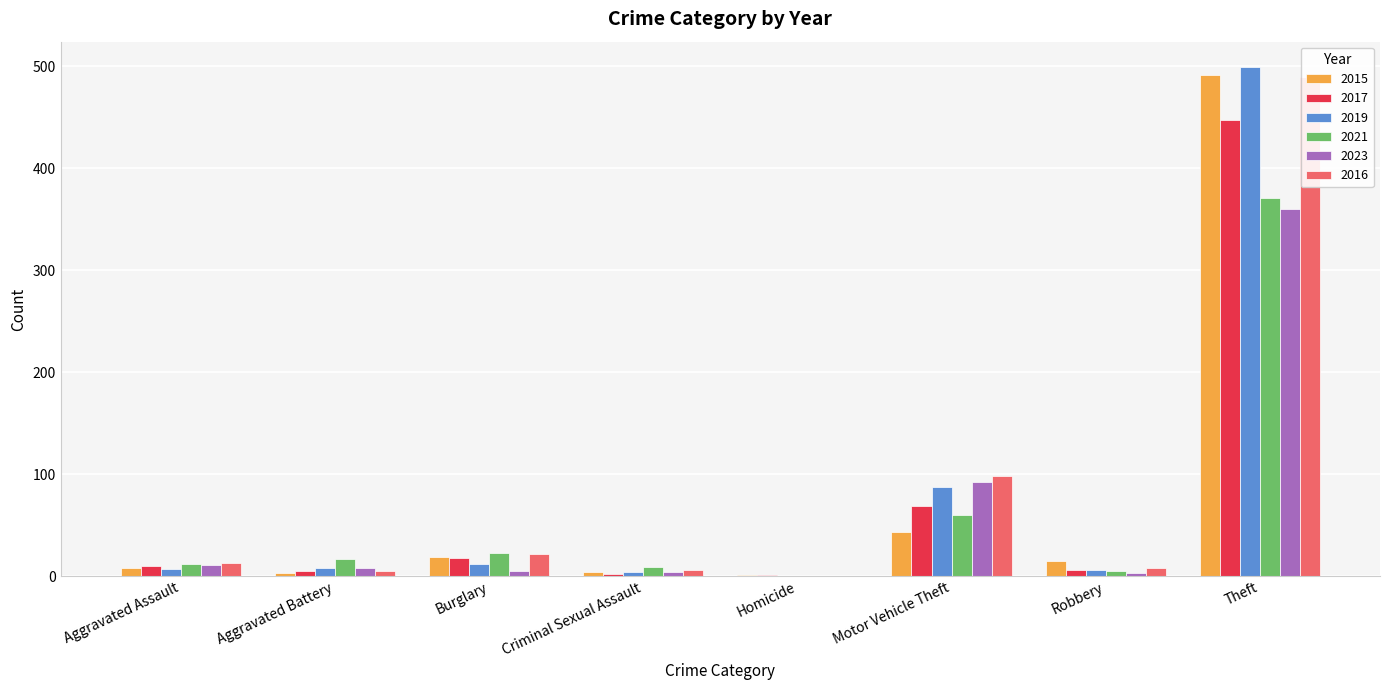

Is the value of 2015 at Robbery greater than the value of 2016 at Criminal Sexual Assault?

Yes